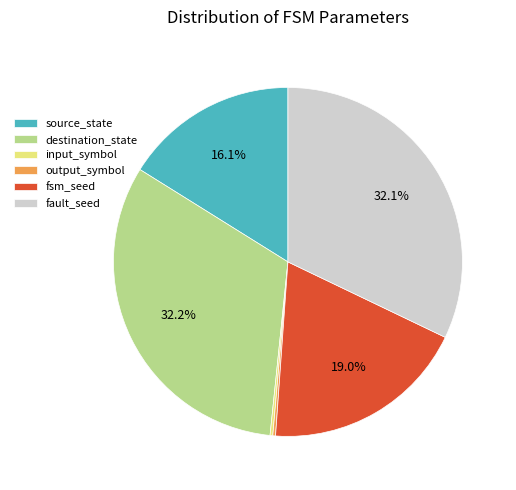

To the nearest percent, what percentage of the pie is fsm_seed?

19%